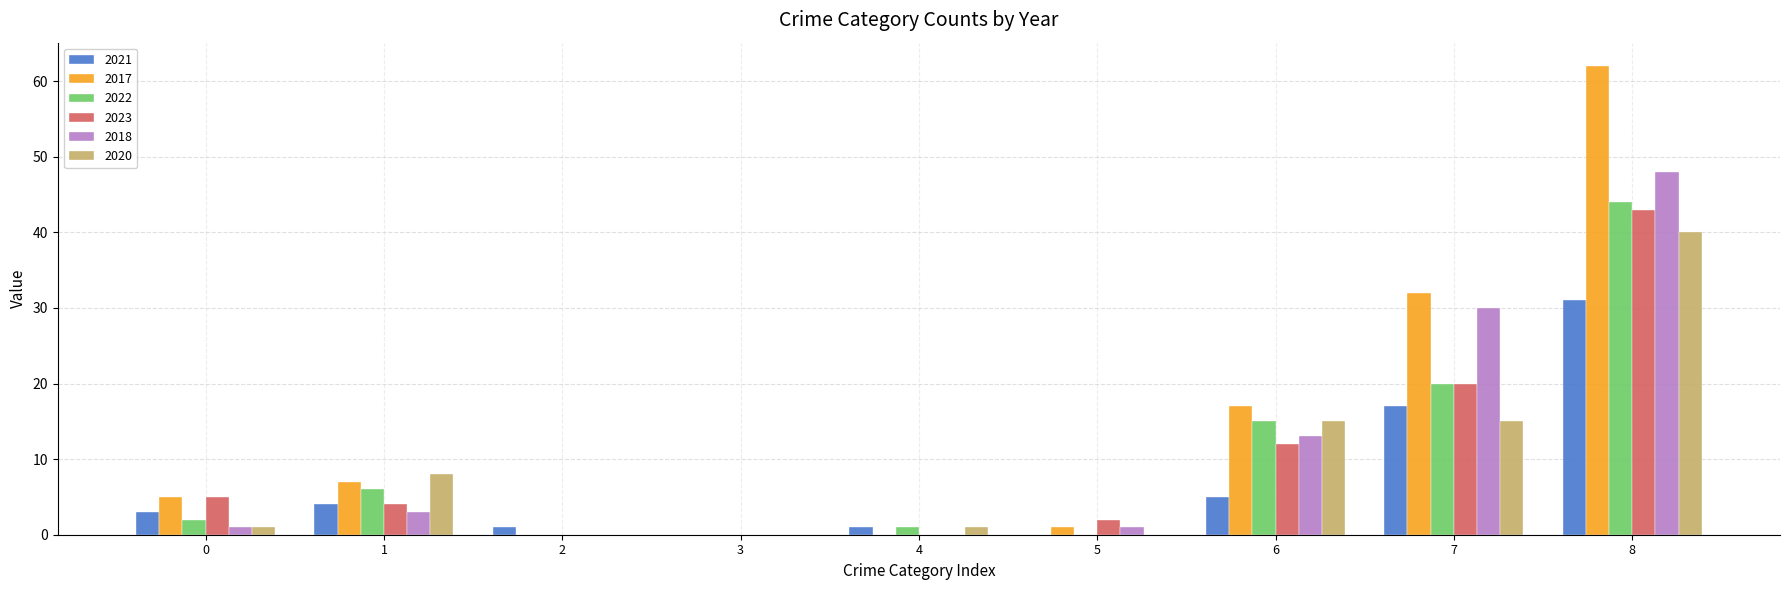

Is it true that 2020 equals 1 at 0?

True